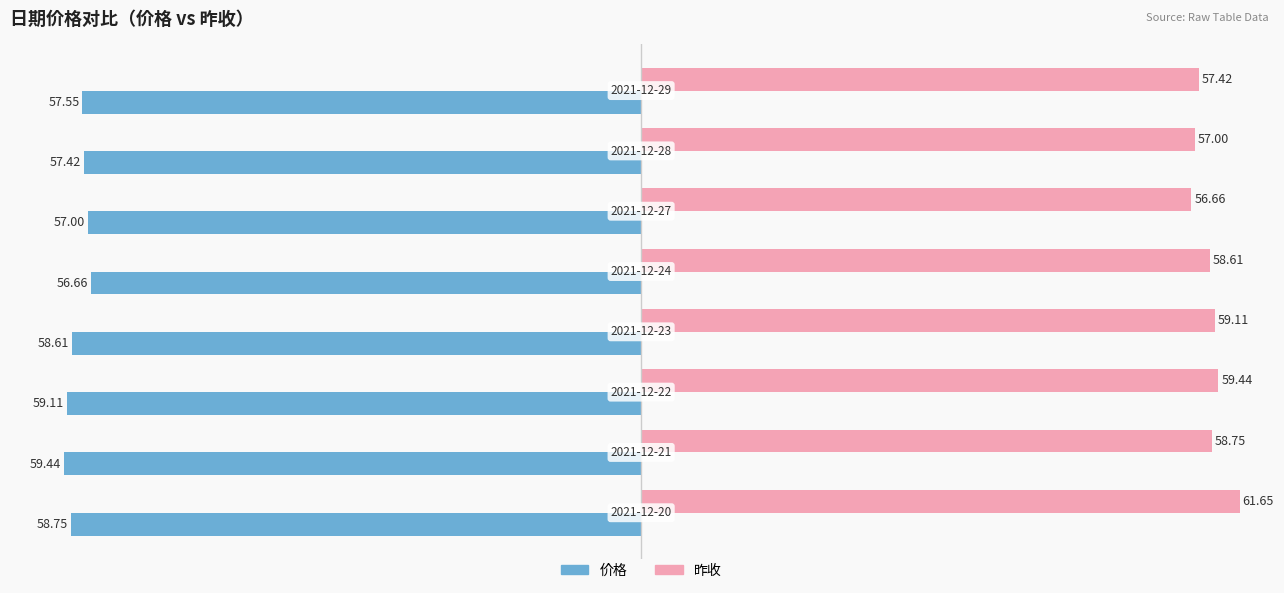

Count the number of data series in this chart.

2